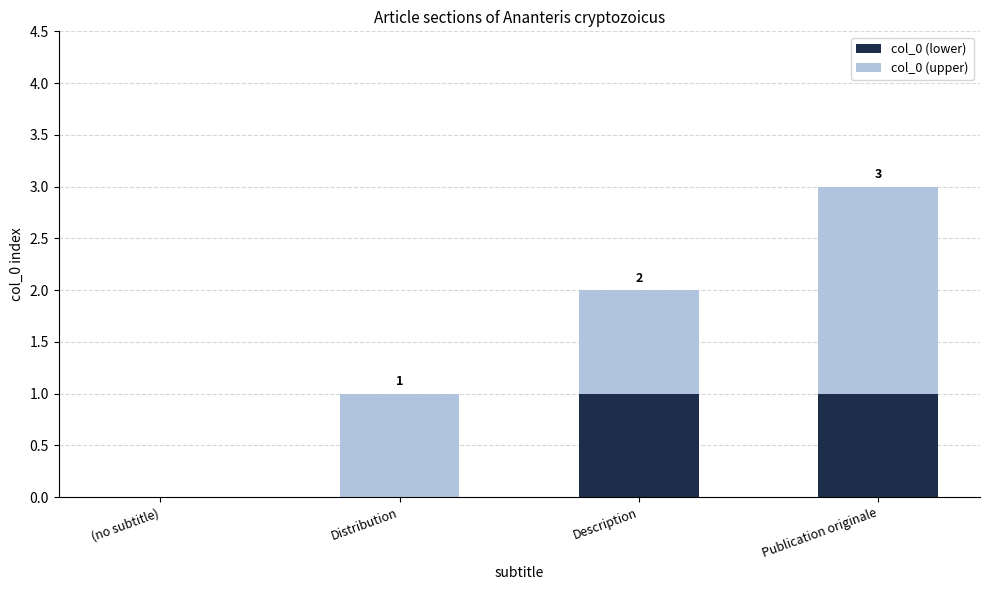

What is the total value across all series at Publication originale?

3